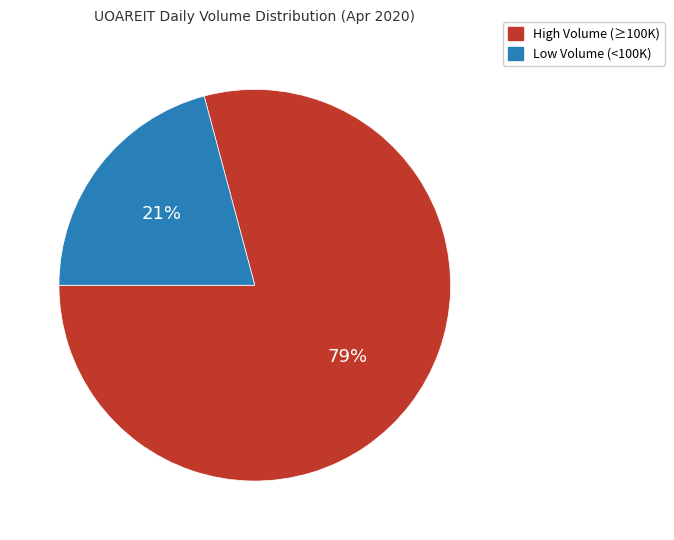

What is the majority slice?

High Volume (≥100K)